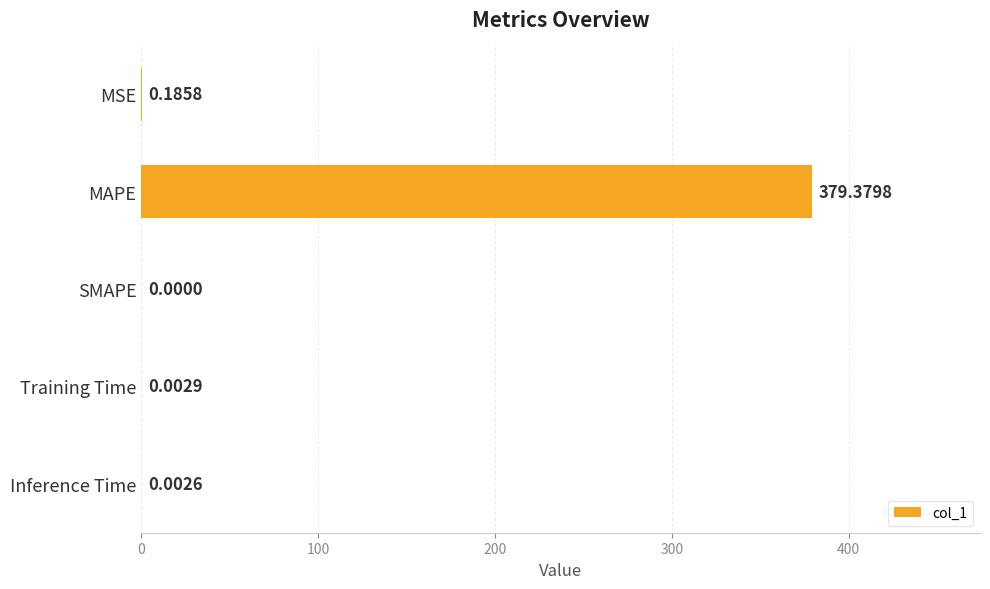

Are the bars horizontal?

Yes